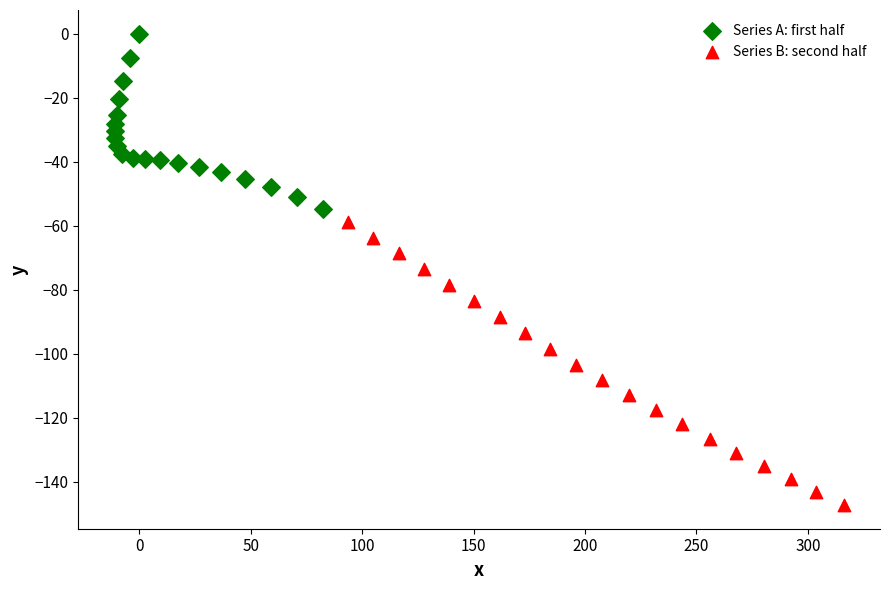

What are all the series names shown in the legend?

Series A: first half, Series B: second half